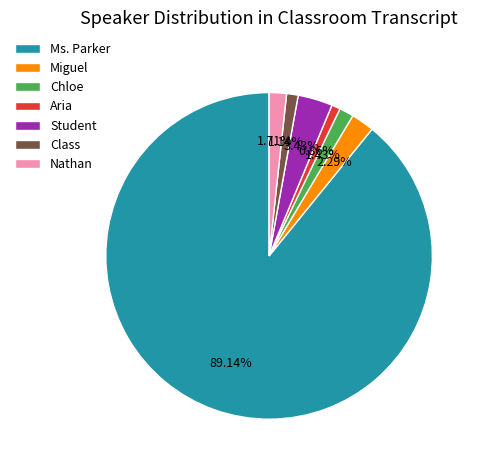

What percentage is the Student slice, to the nearest percent?

3%